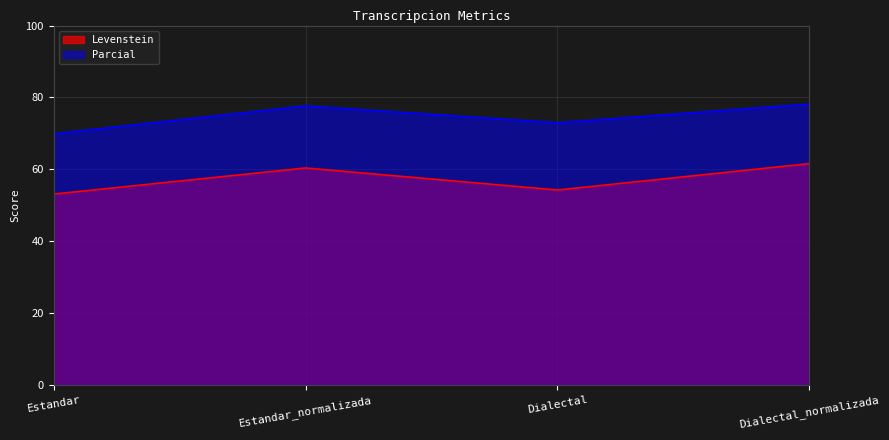

At how many categories does at least one series exceed 68?

4